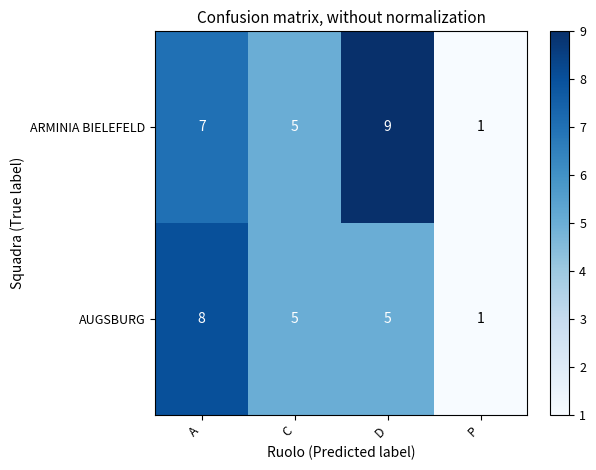

What value does the ARMINIA BIELEFELD series have at D?

9